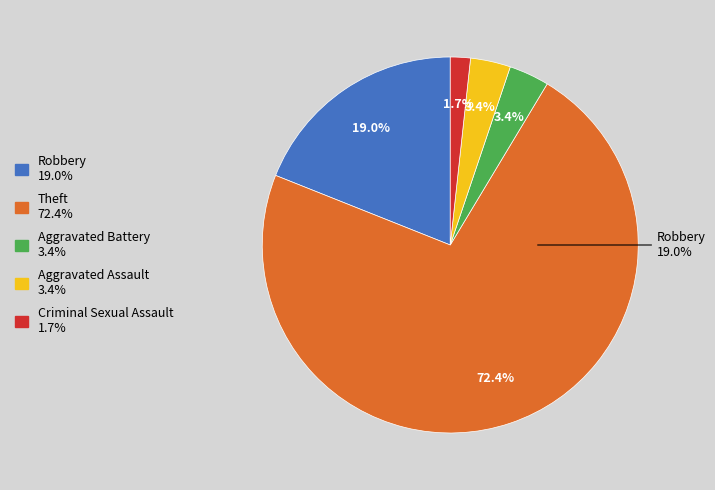

The Aggravated Battery slice represents 9% of the pie. True or false?

False